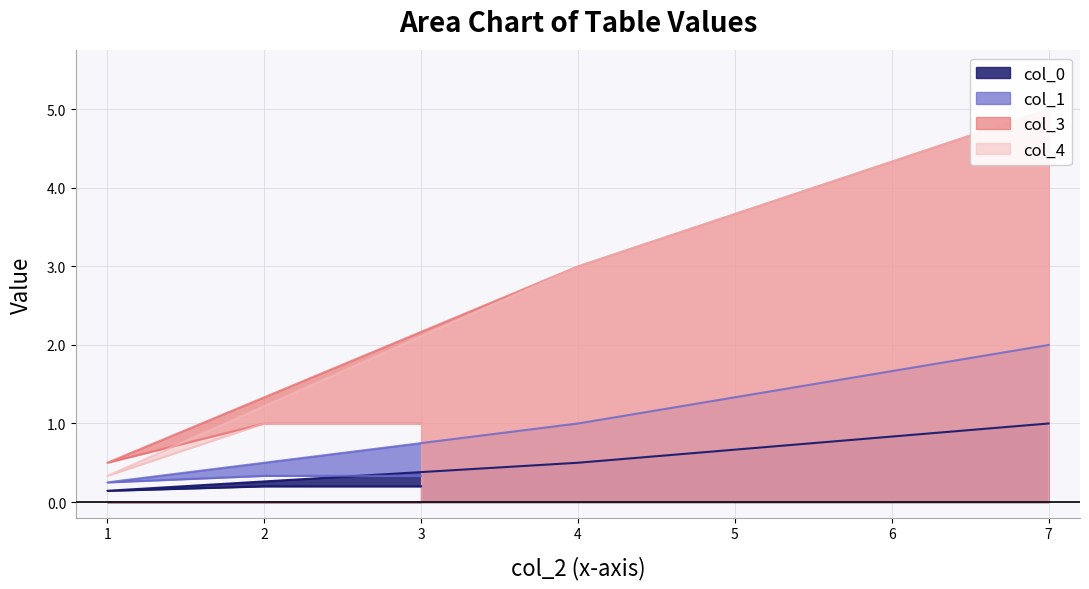

Reading right to left, transcribe all the data shown in this chart.

col_0: 3=0.2	2=0.2	1=0.1	4=0.5	7=1.0
col_1: 3=0.3	2=0.3	1=0.2	4=1.0	7=2.0
col_3: 3=1.0	2=1.0	1=0.5	4=3.0	7=5.0
col_4: 3=1.0	2=1.0	1=0.3	4=3.0	7=5.0